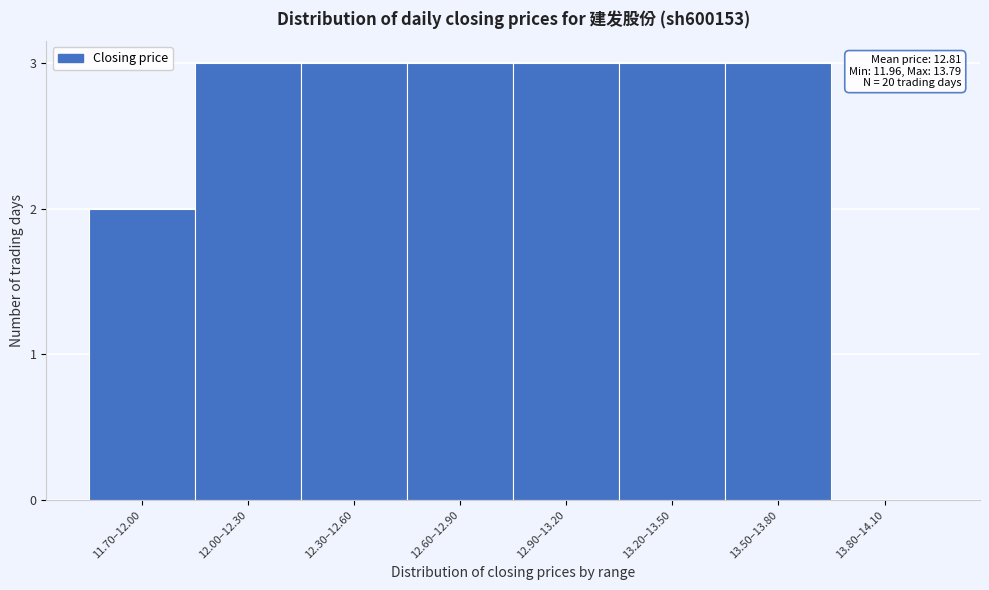

Reading right to left, what are all the values shown in this chart?

13.80–14.10=0	13.50–13.80=3	13.20–13.50=3	12.90–13.20=3	12.60–12.90=3	12.30–12.60=3	12.00–12.30=3	11.70–12.00=2